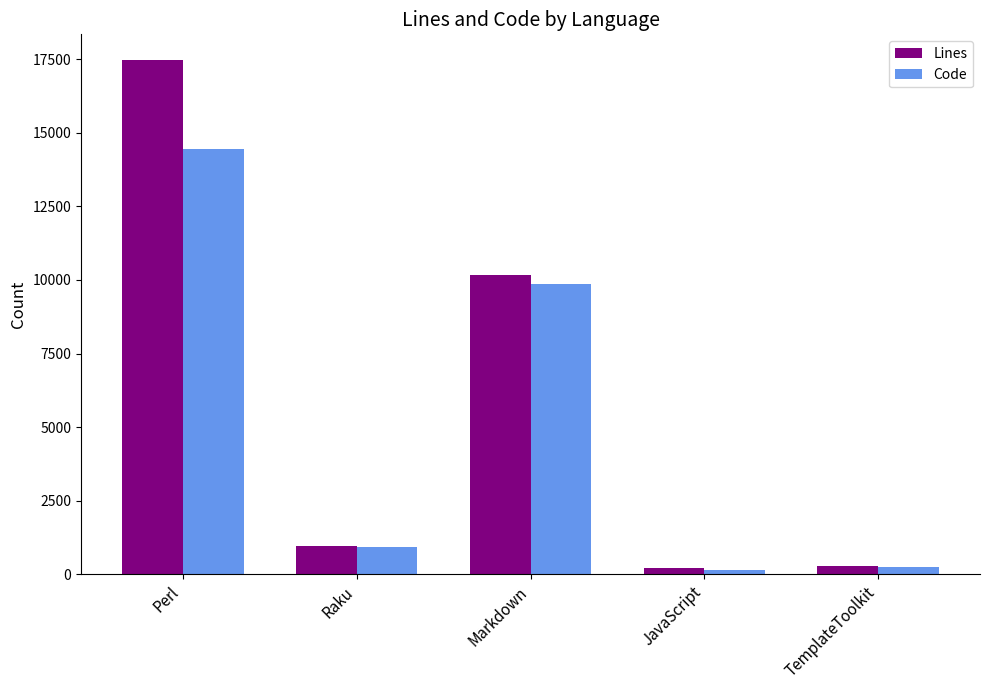

Is it true that Lines equals 262 at Raku?

False